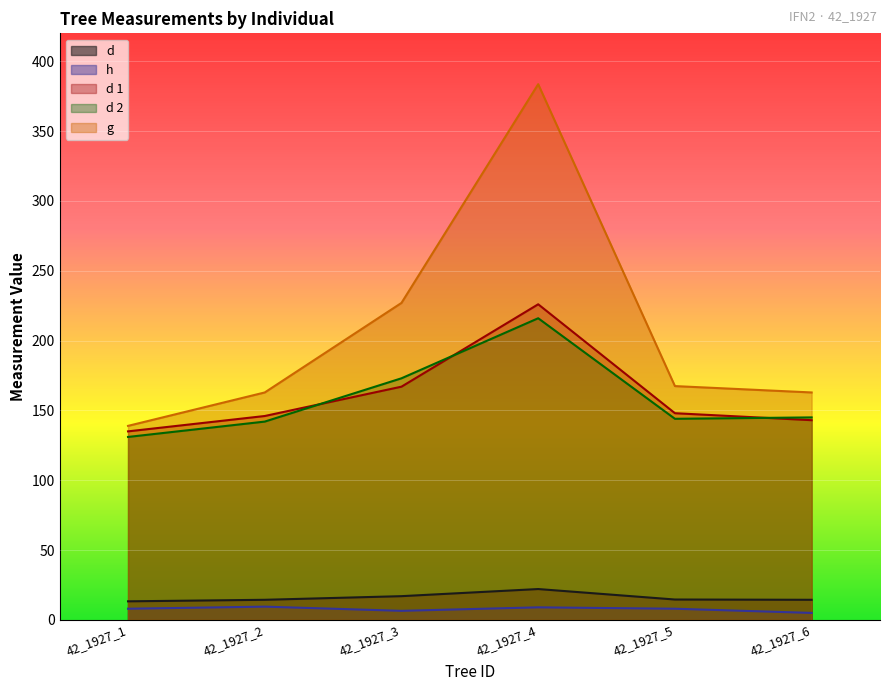

What is the difference between the highest and lowest values at 42_1927_1?

130.9